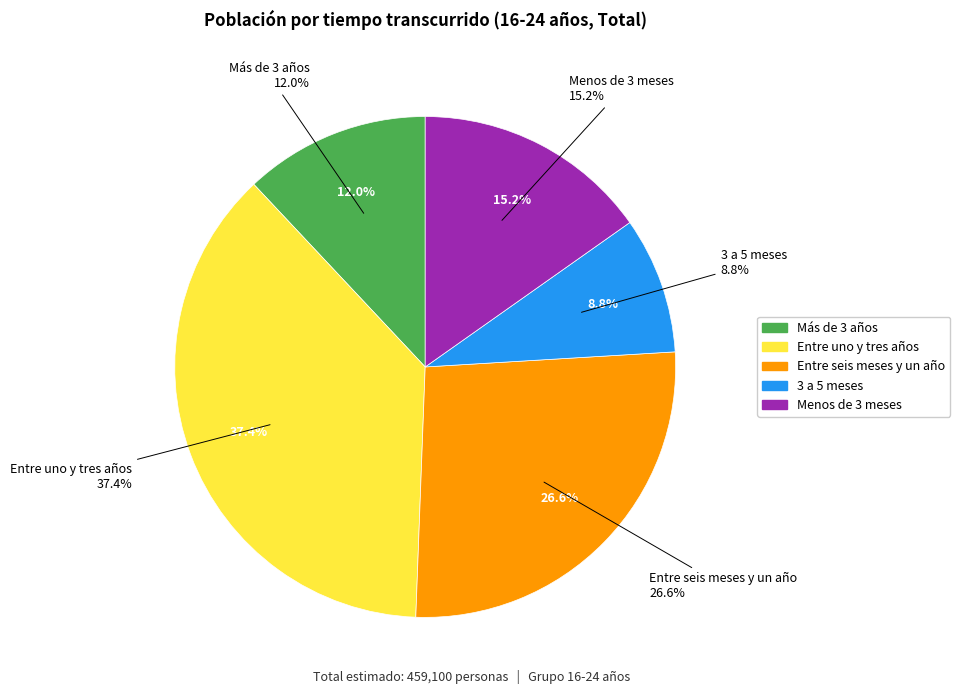

Count the number of slices in the pie.

5